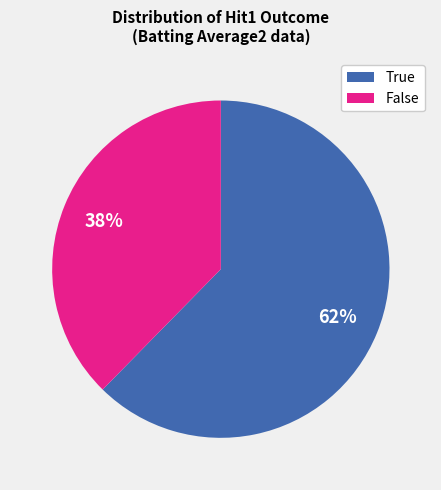

Which category has the smallest portion of the pie?

False